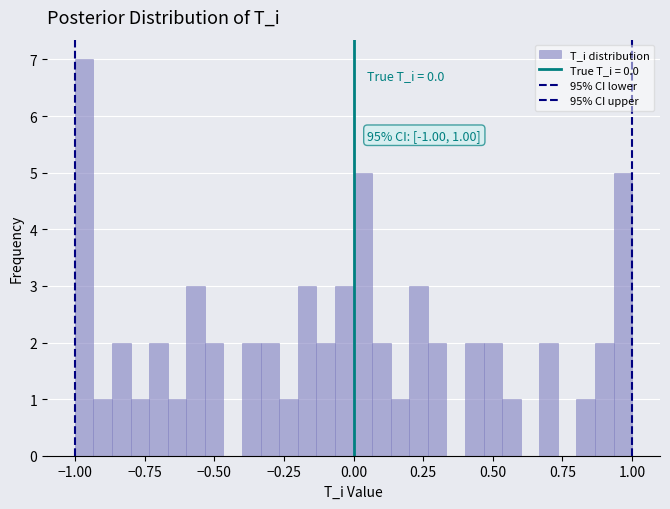

Read against the x-axis, roughly where is the centre of the tallest bar?

-0.95